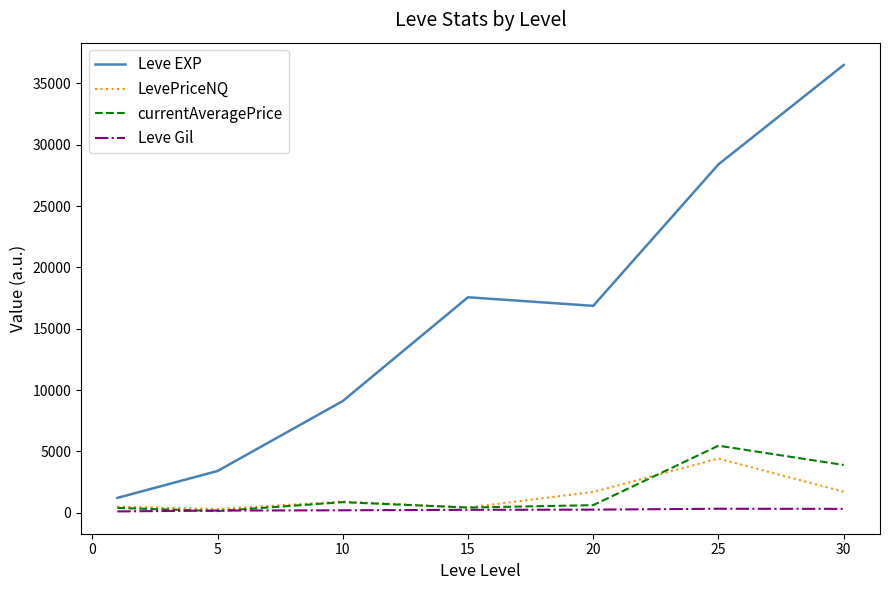

Which series has the largest total across all categories?

Leve EXP